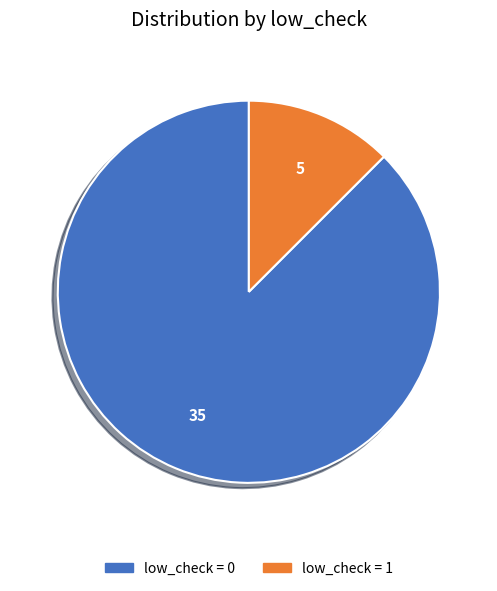

Is it true that low_check = 1 is 4% of the pie?

False